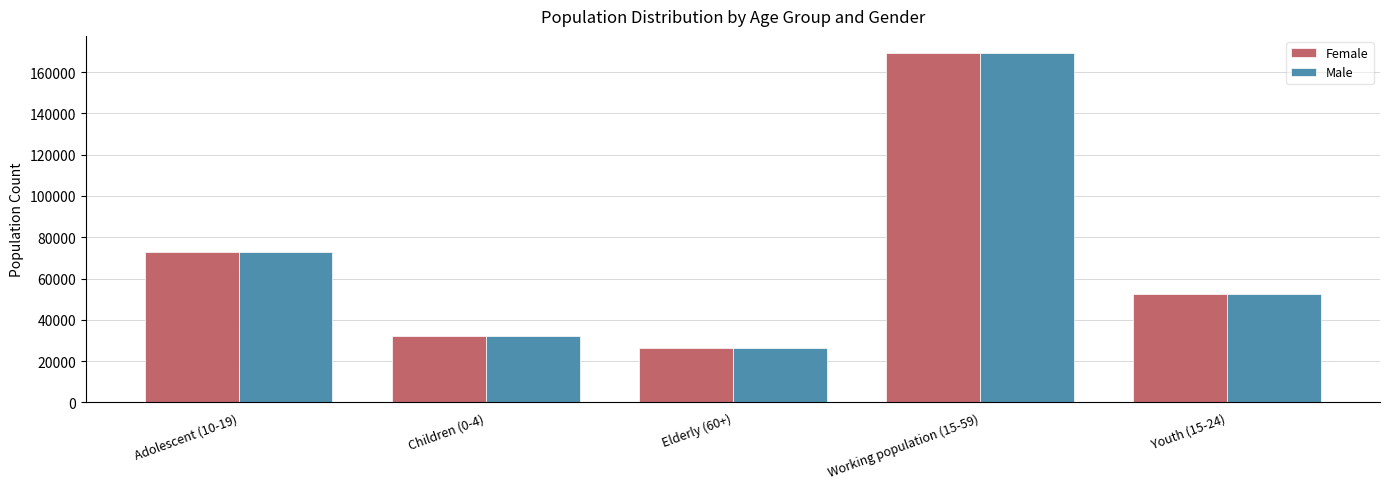

What is the highest value of the Male series?

169105